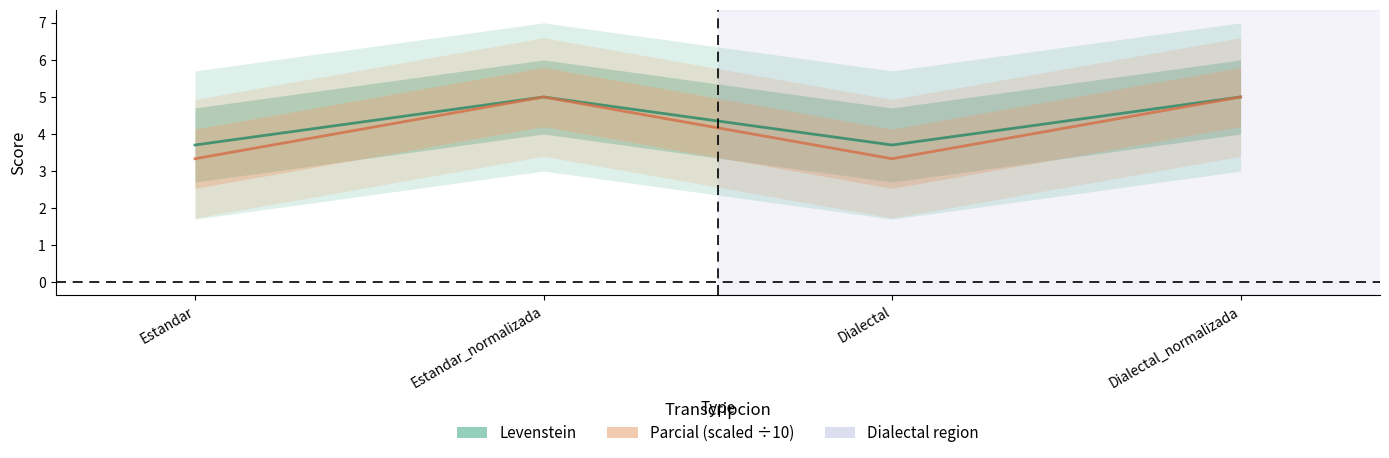

Which has a higher value, Estandar_normalizada or Estandar?

Estandar_normalizada